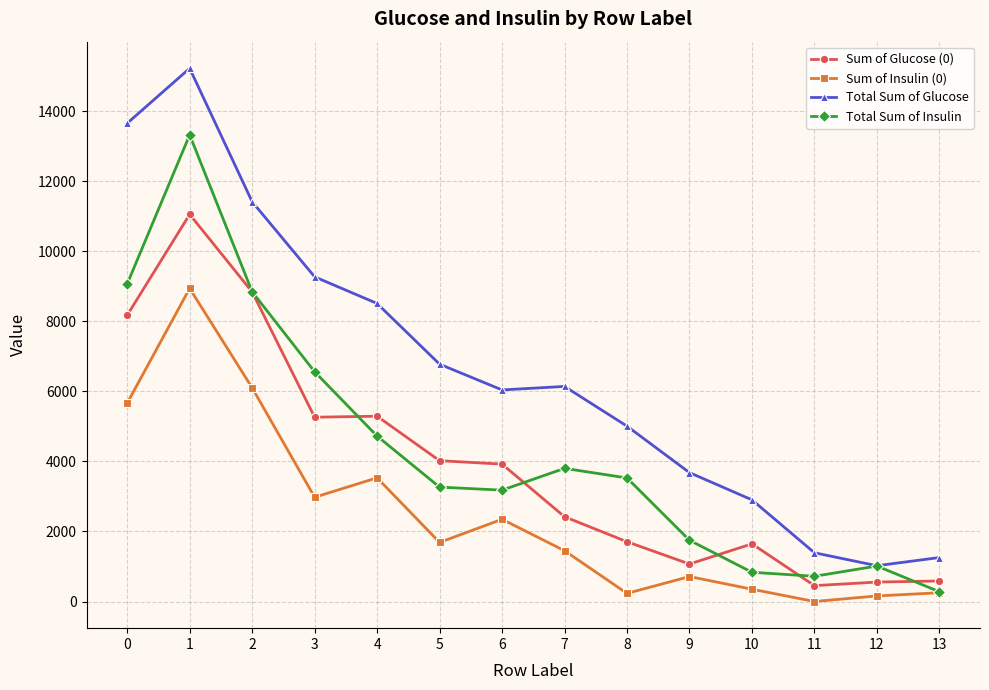

What is the difference between the maximum and minimum values in the Sum of Insulin (0) series?

8938